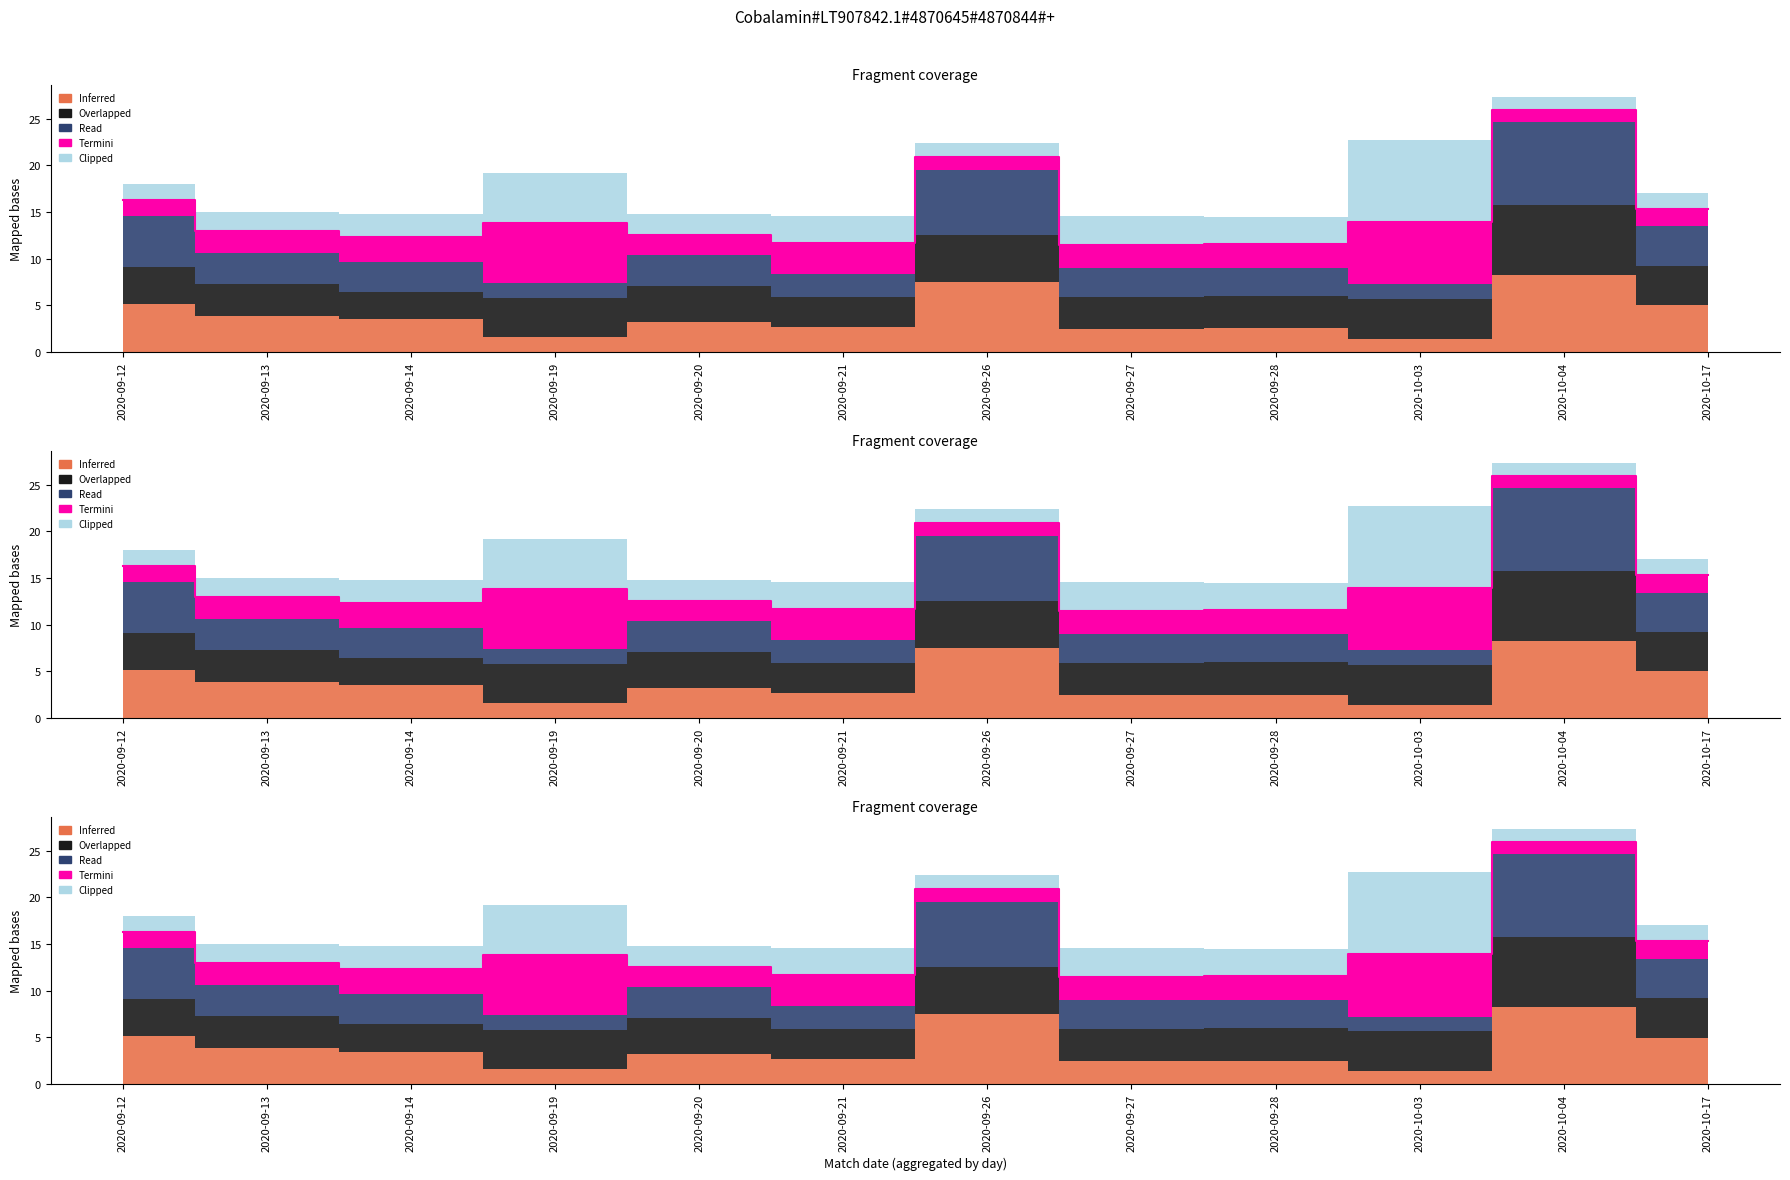

Reading left to right, list all the values displayed in this chart.

Inferred (away_opening_odds): 5.1	3.9	3.5	1.6	3.2	2.7	7.5	2.5	2.5	1.4	8.3	5.0
Overlapped (draw_closing_odds): 4.0	3.4	2.9	4.1	3.9	3.2	5.0	3.4	3.5	4.3	7.5	4.2
Read (home_closing_odds): 5.5	3.4	3.3	1.6	3.3	2.5	7.0	3.1	3.0	1.6	8.8	4.2
Termini (away_closing_odds): 1.7	2.3	2.7	6.4	2.2	3.4	1.5	2.5	2.5	6.7	1.3	1.8
Clipped (home_opening_odds): 1.7	2.0	2.4	5.4	2.3	2.9	1.5	3.1	2.9	8.8	1.4	1.7